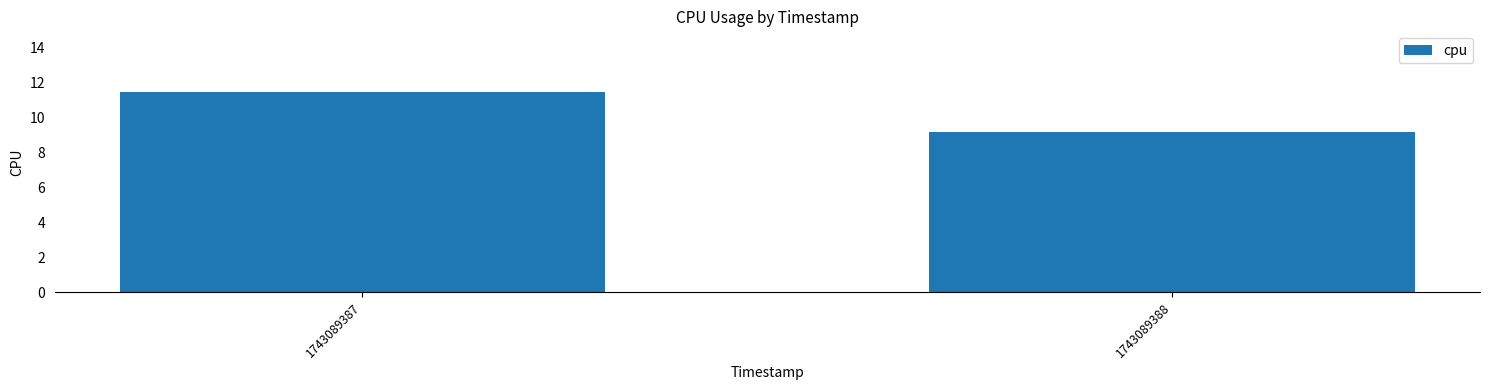

List the labels in order of value, largest first.

1743089387, 1743089388